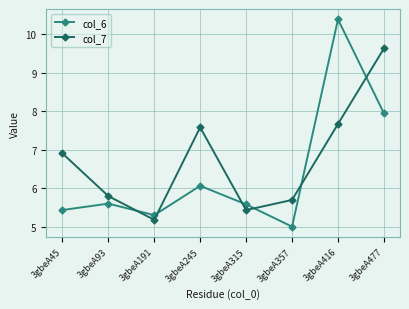

Reading left to right, transcribe all the data shown in this chart.

col_6: 3gbeA45=5.4	3gbeA93=5.6	3gbeA191=5.3	3gbeA245=6.1	3gbeA315=5.6	3gbeA357=5.0	3gbeA416=10.4	3gbeA477=8.0
col_7: 3gbeA45=6.9	3gbeA93=5.8	3gbeA191=5.2	3gbeA245=7.6	3gbeA315=5.4	3gbeA357=5.7	3gbeA416=7.7	3gbeA477=9.6